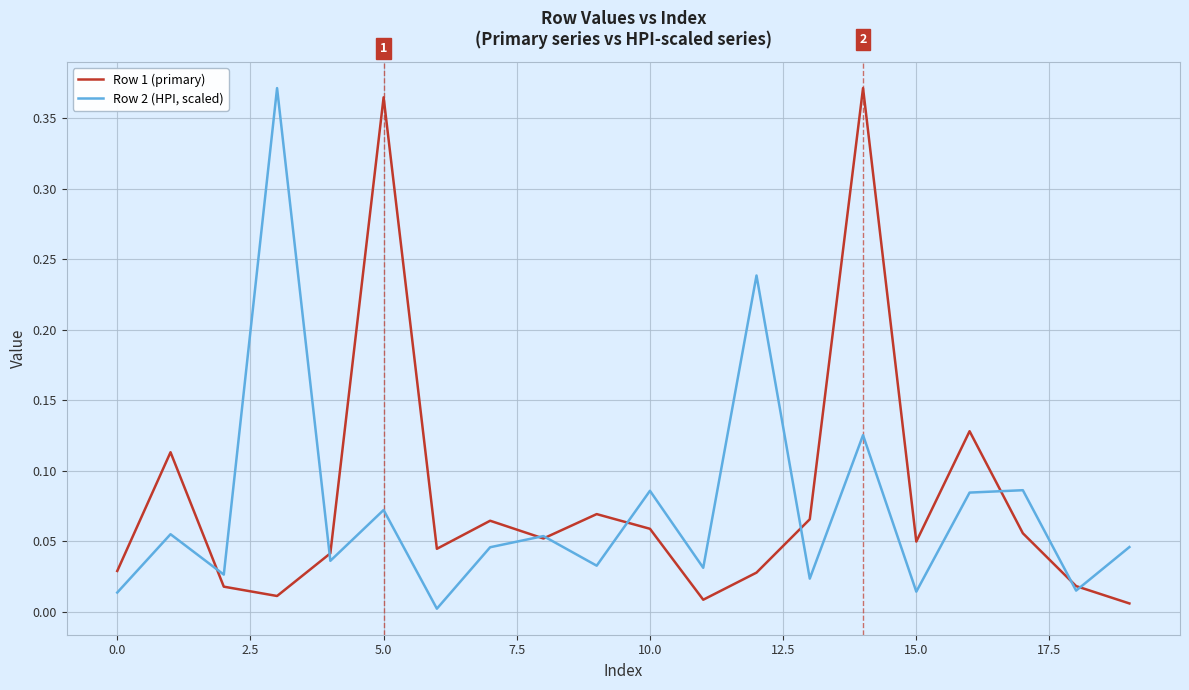

Rank the series by their average value, from lowest to highest.

Row 2 (HPI, scaled), Row 1 (primary)